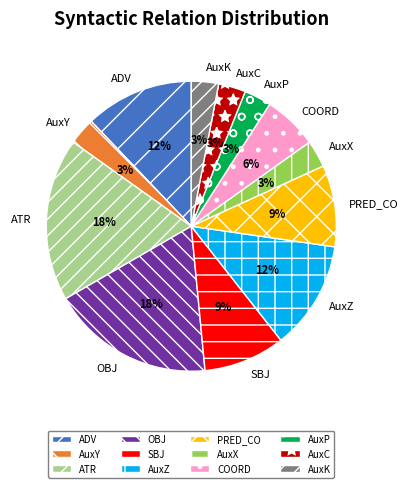

To the nearest percent, what is the difference between the COORD and AuxY slice percentages?

3%